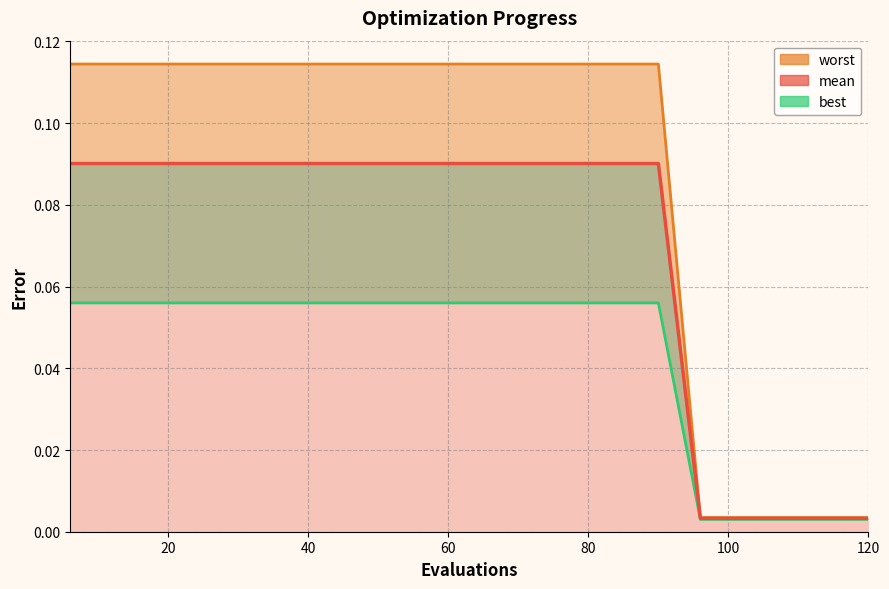

What is the greatest value displayed?

0.1